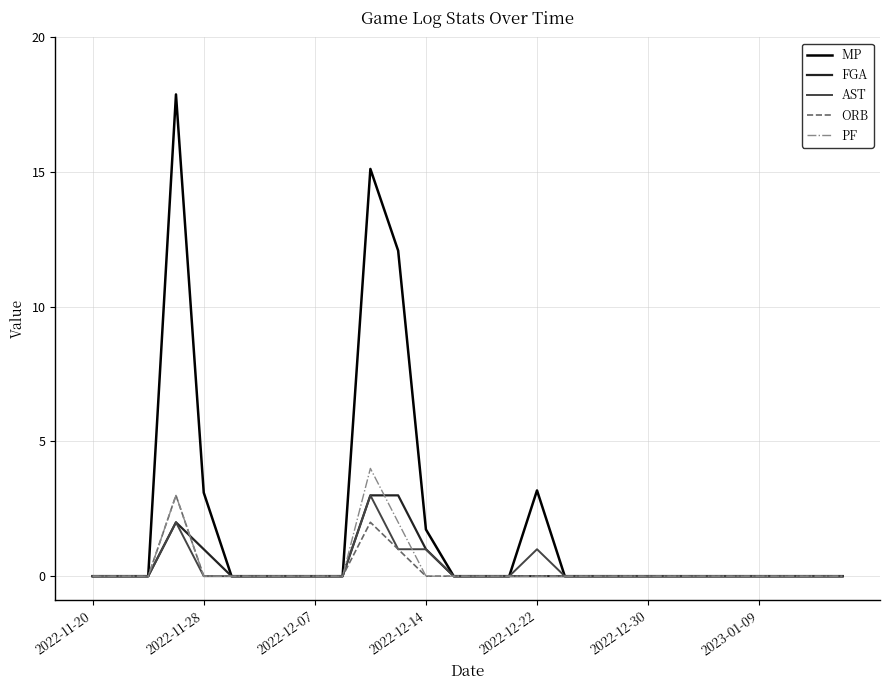

Which series has the largest total across all categories?

MP